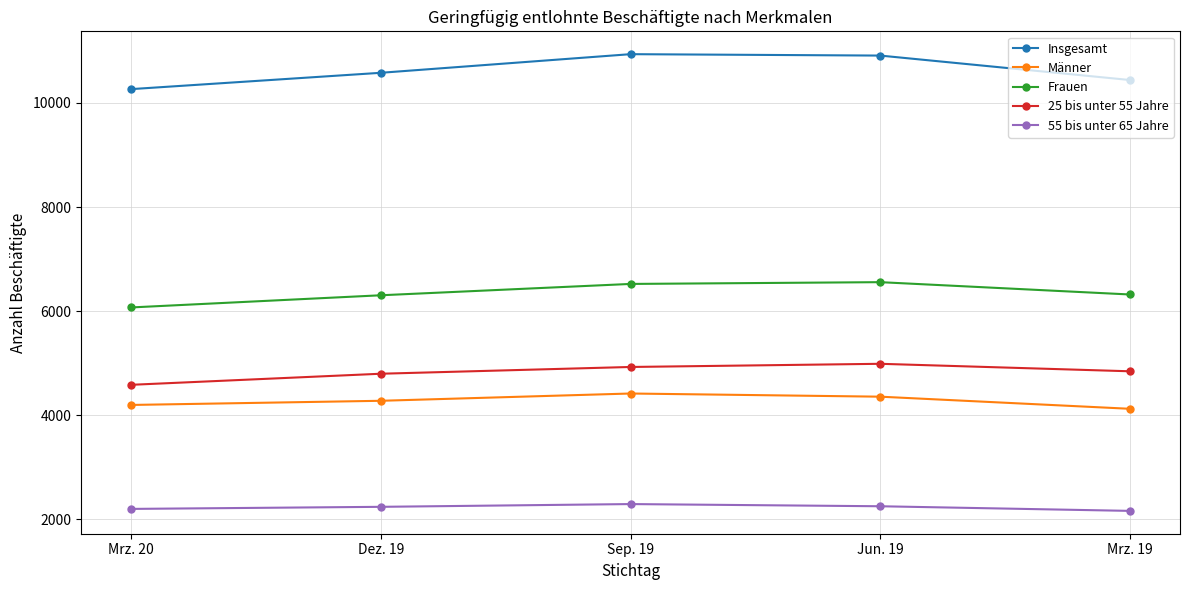

What is the highest value of the Frauen series?

6556